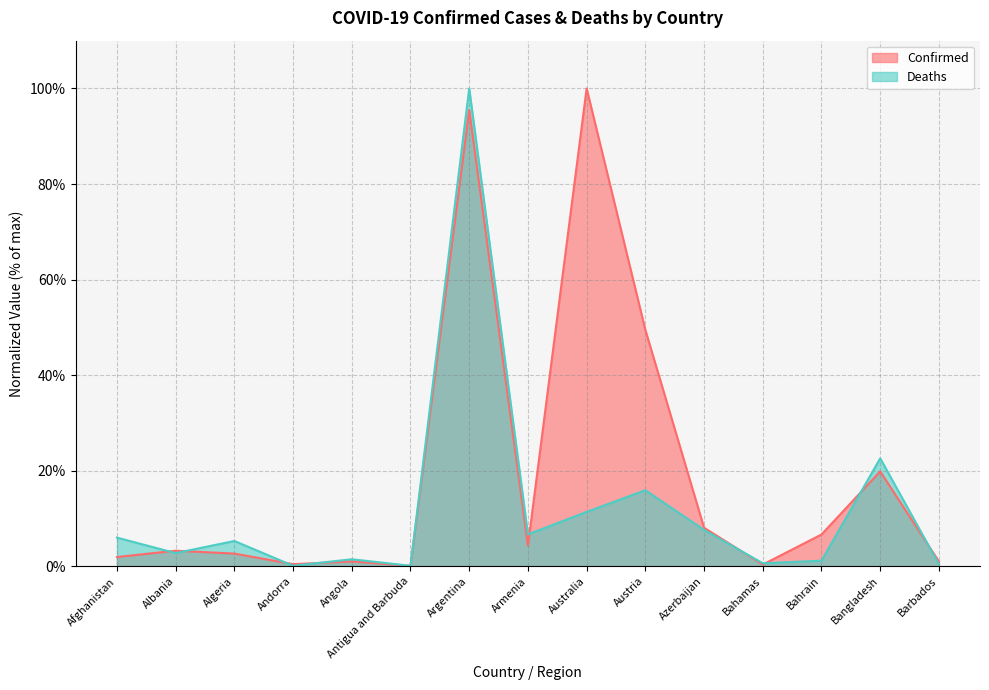

The Deaths series shows 0.1 at Antigua and Barbuda. True or false?

True